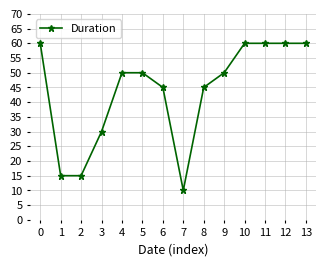

Is it true that the value at 13 is 60?

True